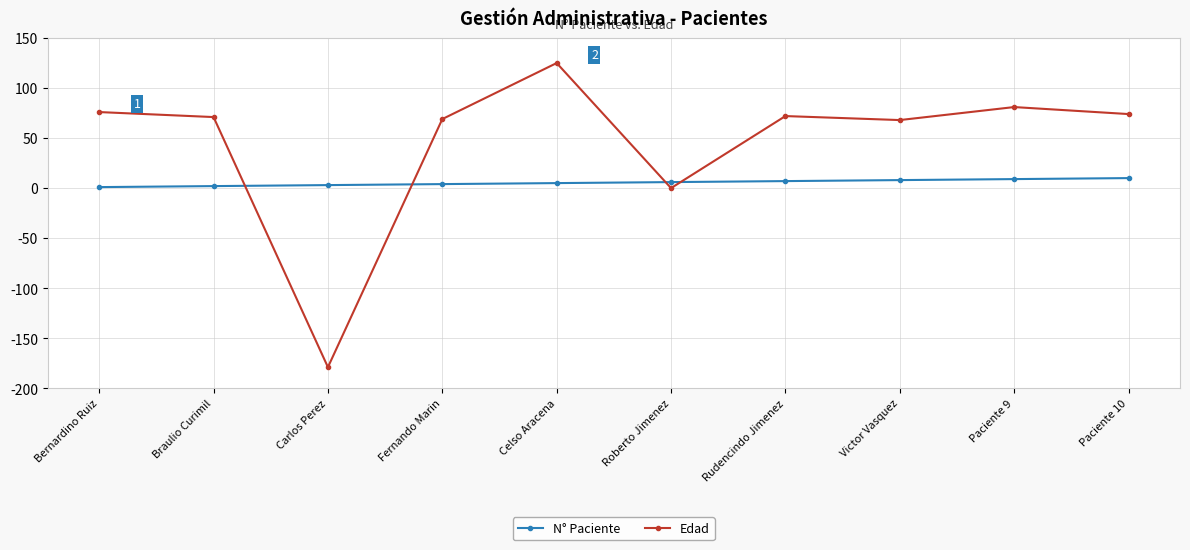

Does the chart display data point markers on the line(s)?

Yes